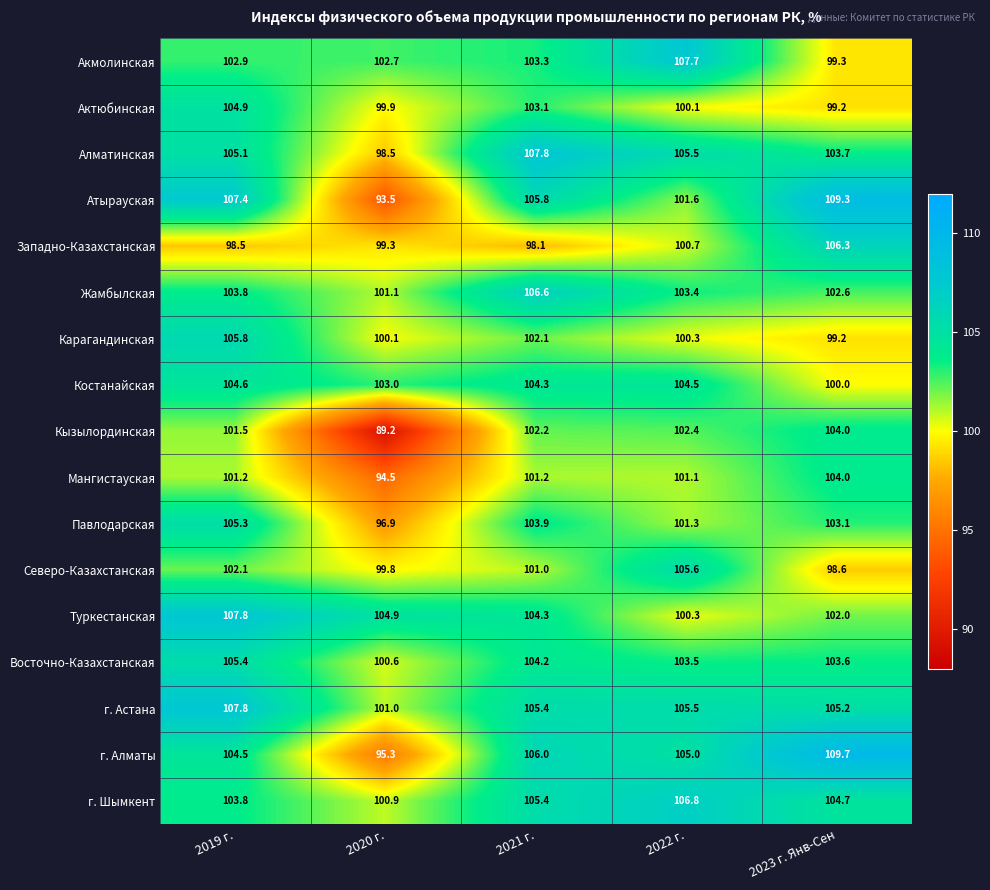

How many distinct data groups are displayed?

17